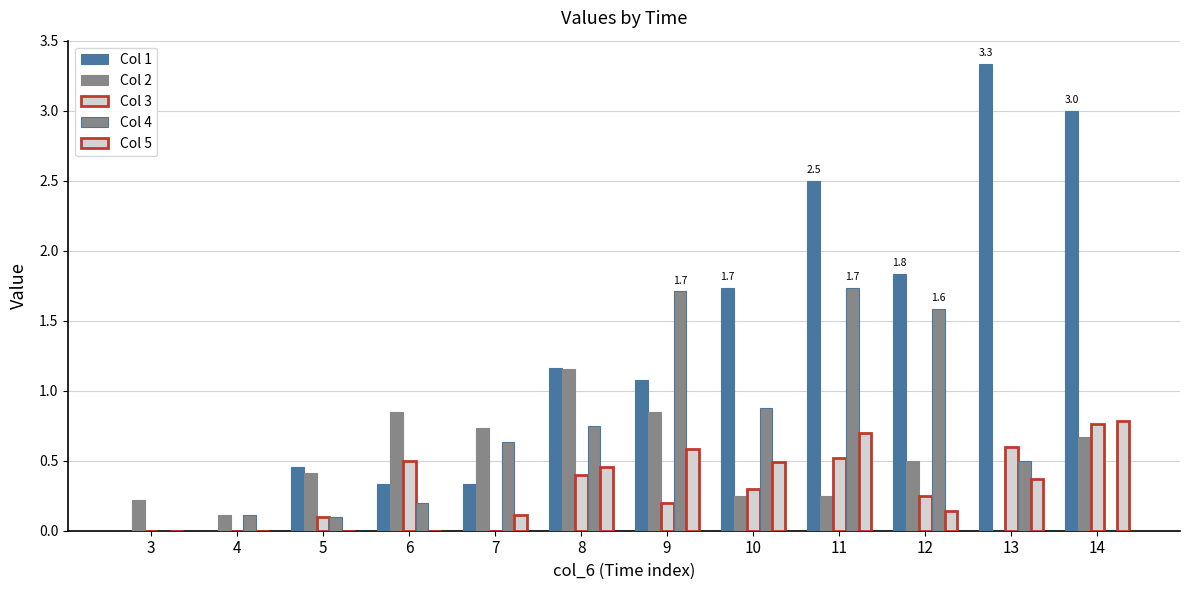

Are the bars horizontal?

No